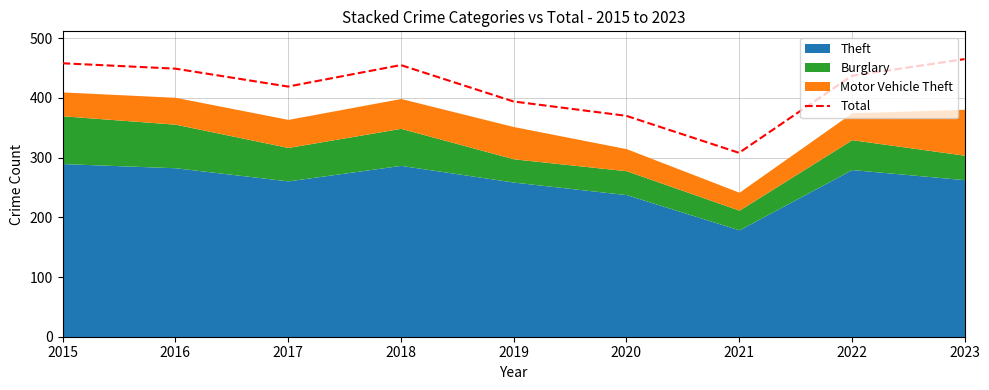

What is the average value?

417